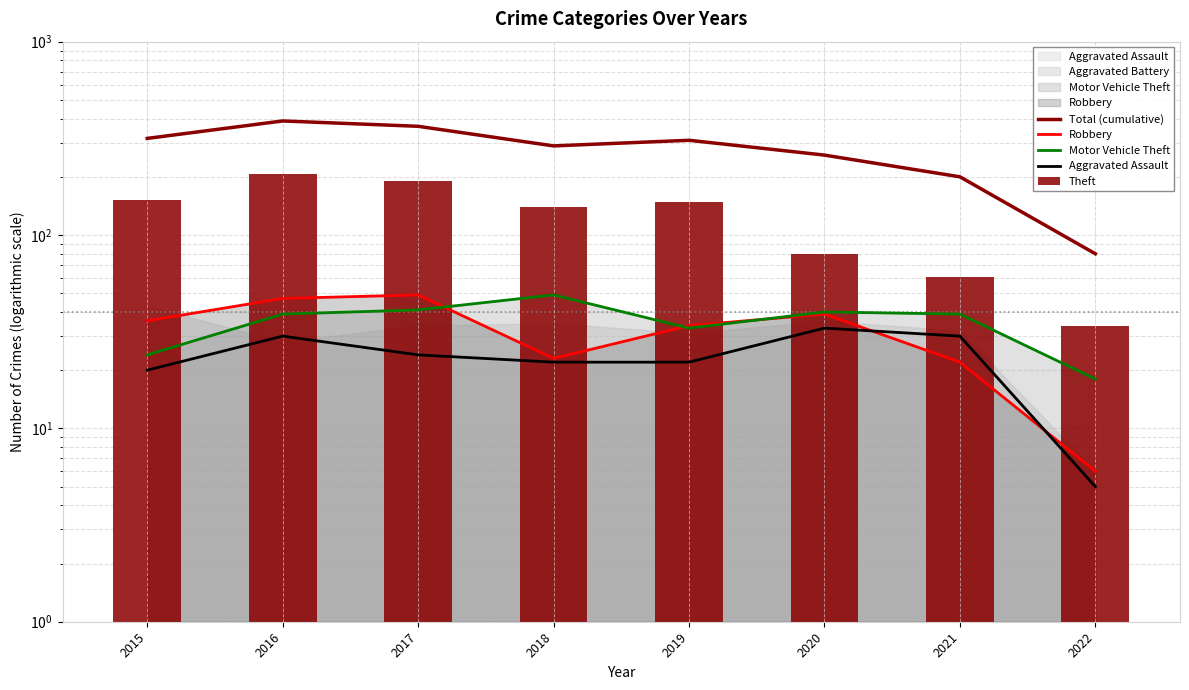

What is the approximate value of Aggravated Assault at 2016?

30